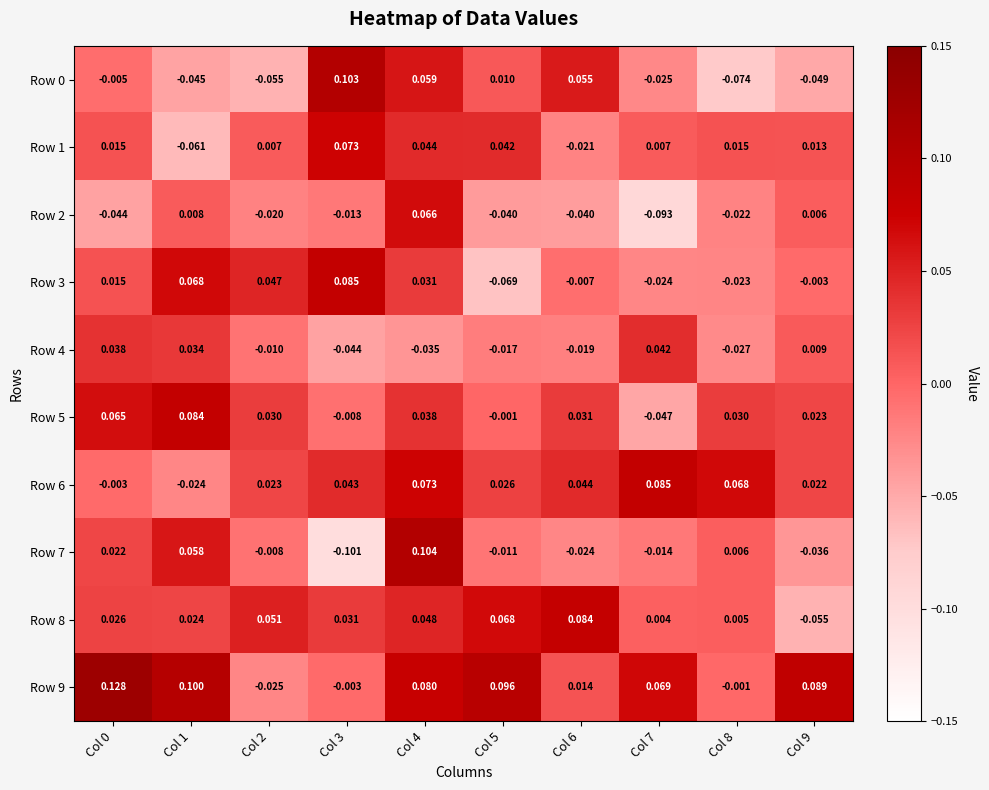

Is the value of Row 9 at Col 7 greater than the value of Row 0 at Col 1?

Yes